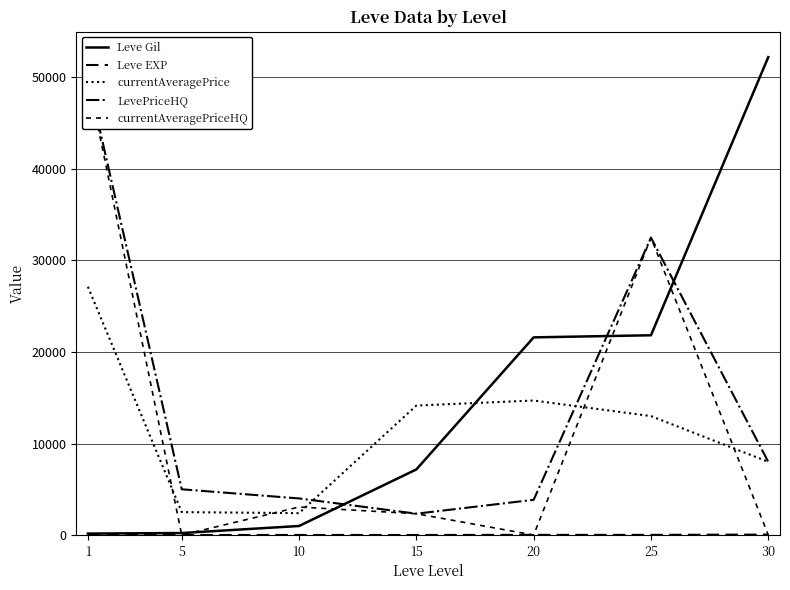

Does the chart display data point markers on the line(s)?

No